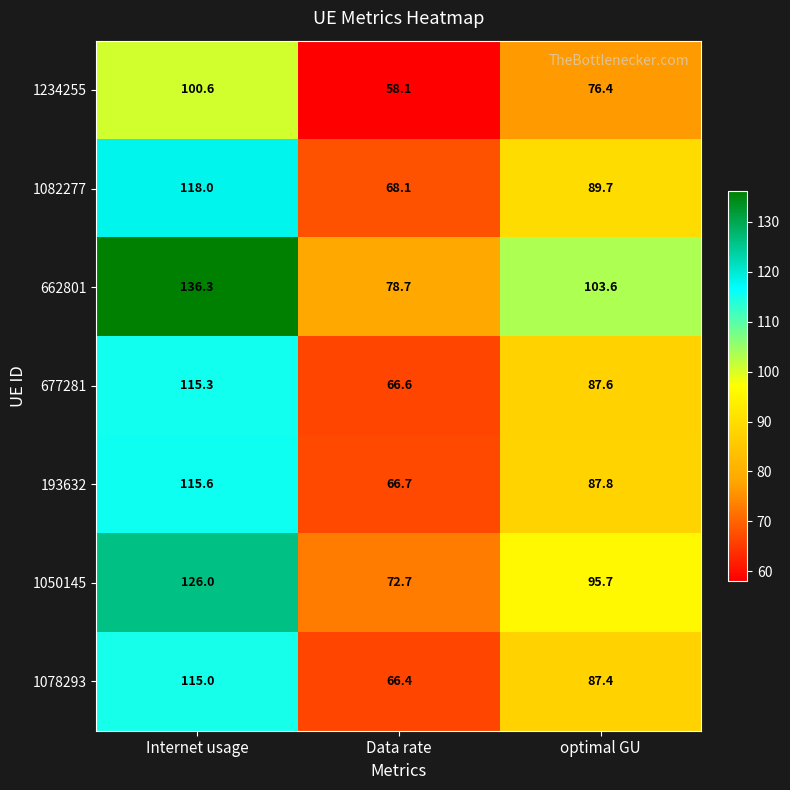

Reading right to left, list all the values displayed in this chart.

1234255: 76.4	58.1	100.6
1082277: 89.7	68.1	118.0
662801: 103.6	78.7	136.3
677281: 87.6	66.6	115.3
193632: 87.8	66.7	115.6
1050145: 95.7	72.7	126.0
1078293: 87.4	66.4	115.0